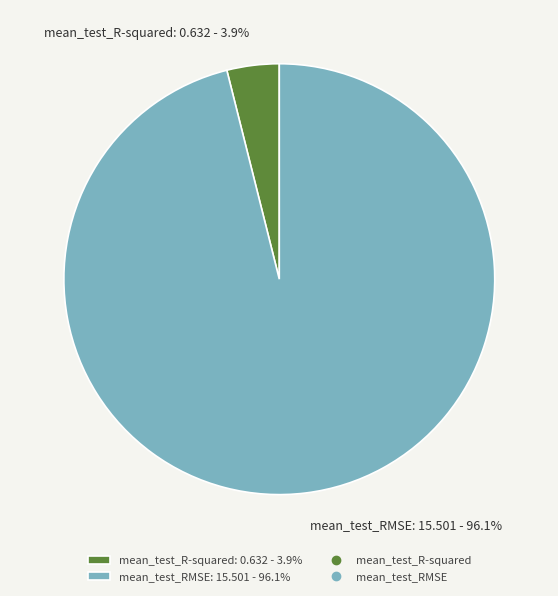

Which has a higher value, mean_test_R-squared or mean_test_RMSE?

mean_test_RMSE